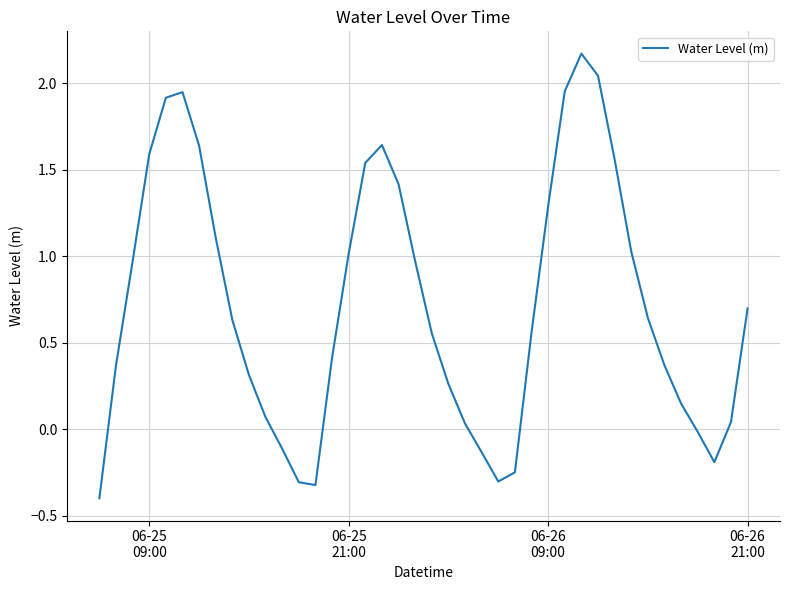

How many values are below zero?

9